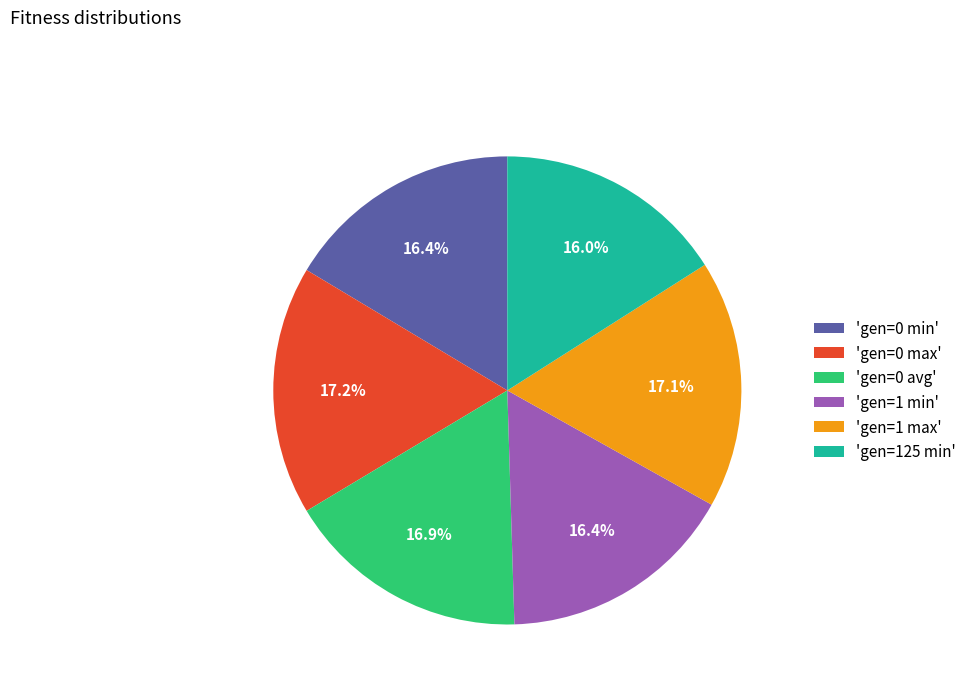

Approximately how many times larger is the value at 'gen=1 max' compared to 'gen=0 avg'?

1.0